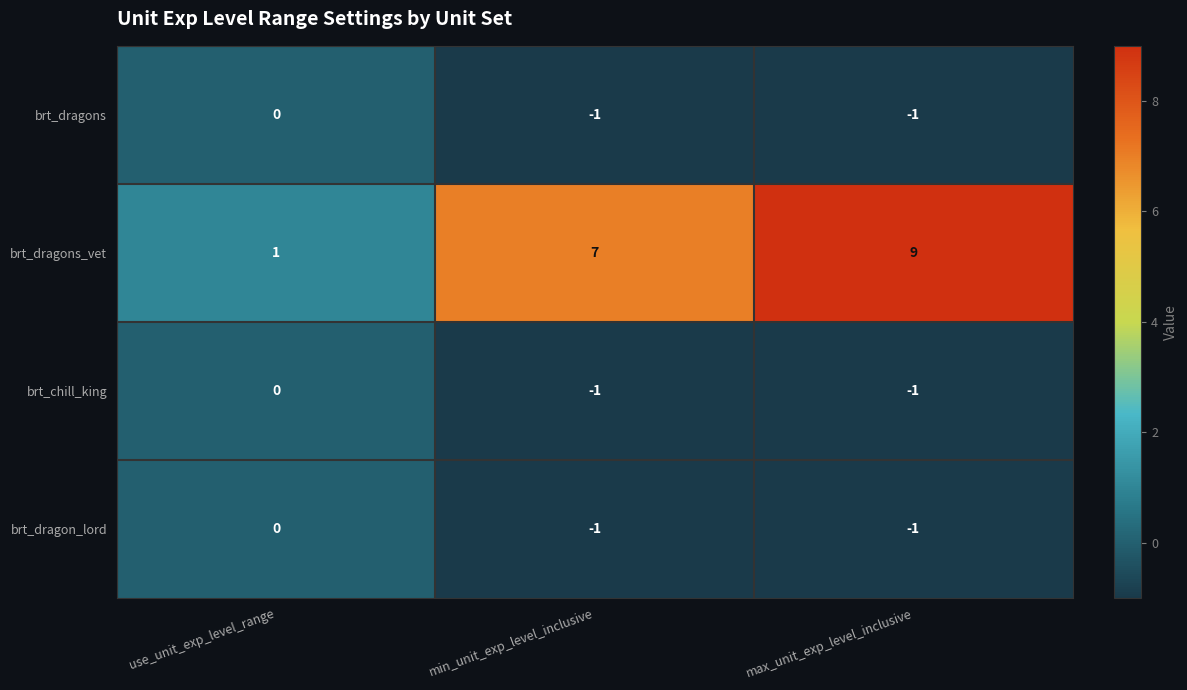

Reading right to left, transcribe all the data shown in this chart.

brt_dragons: -1	-1	0
brt_dragons_vet: 9	7	1
brt_chill_king: -1	-1	0
brt_dragon_lord: -1	-1	0